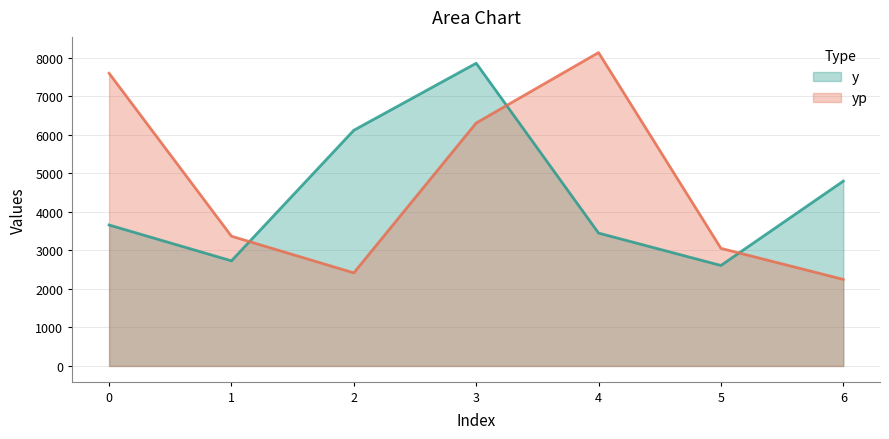

Is the value of y at 2 greater than the value of yp at 0?

No